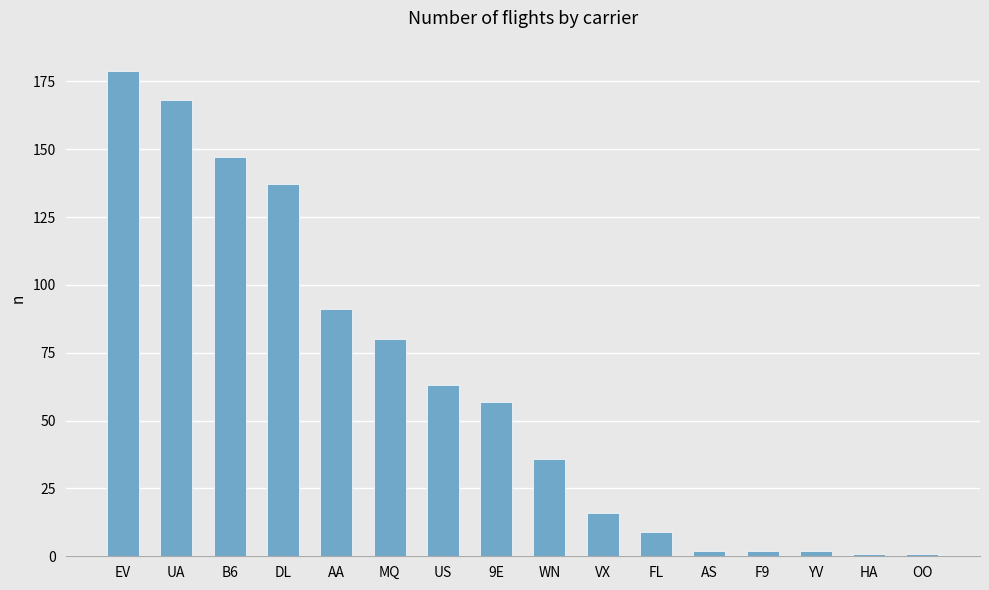

What is the value of the 8th bar from the left?

57